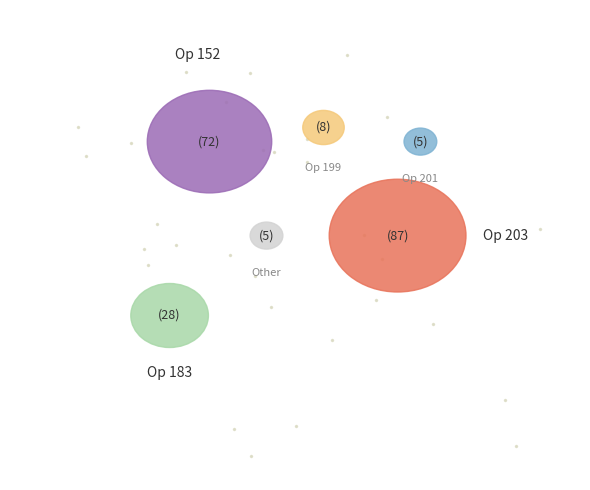

What portion of the pie excludes 203?

57.6%